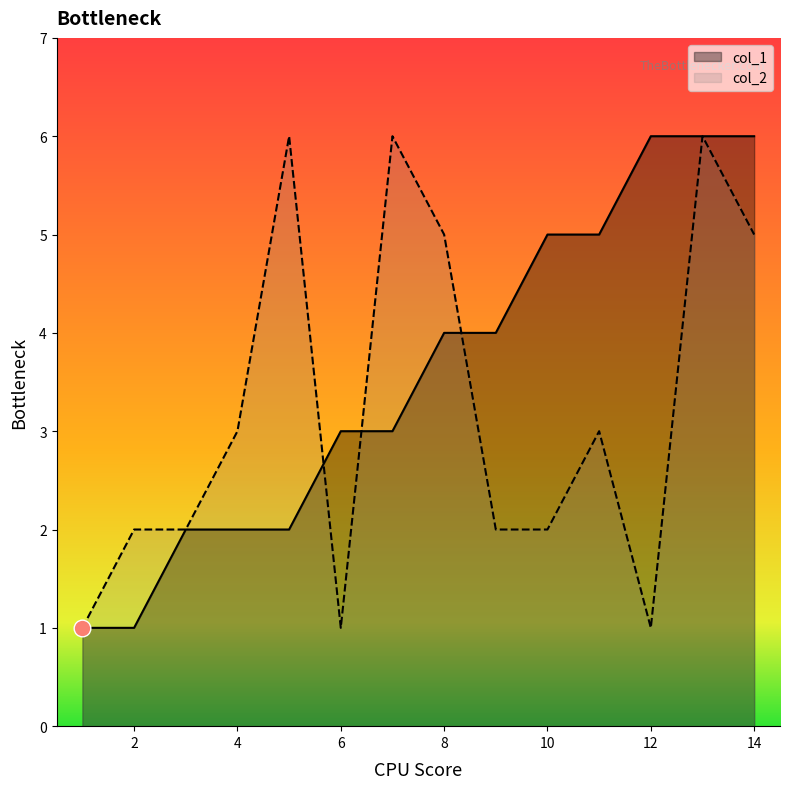

What is the value of the col_1 point at the 6th from the left?

3